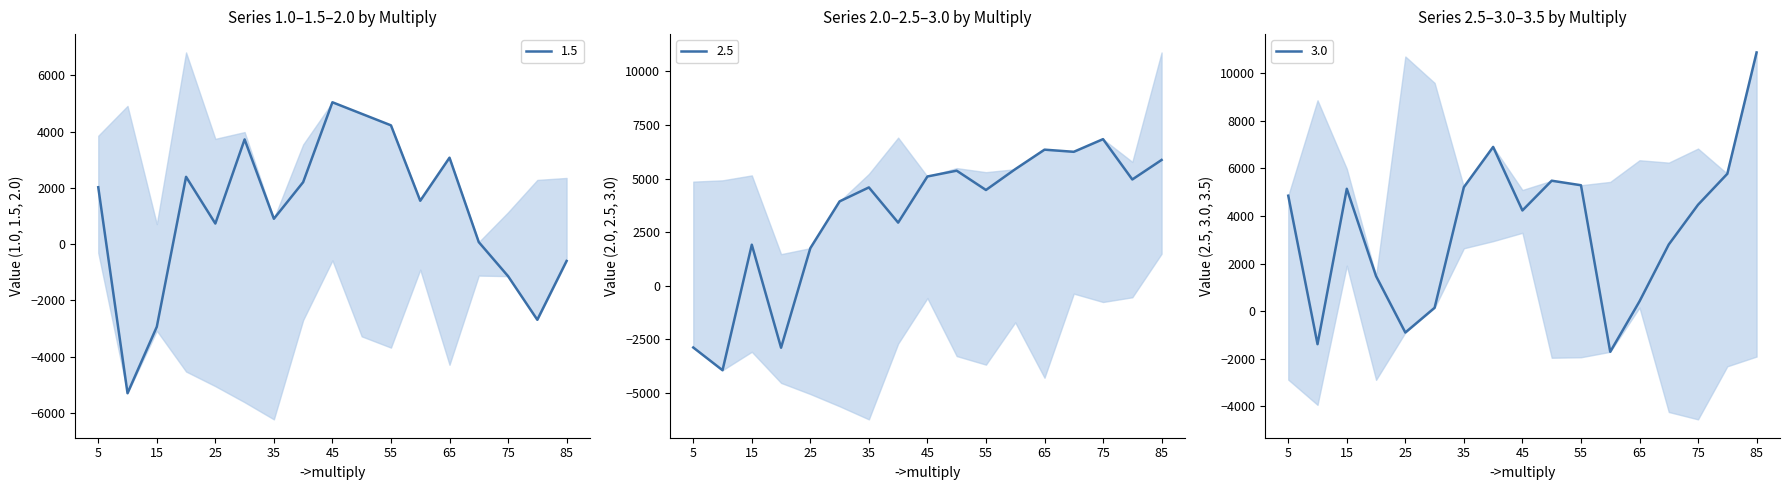

What is the highest value of the 2.5 series?

6835